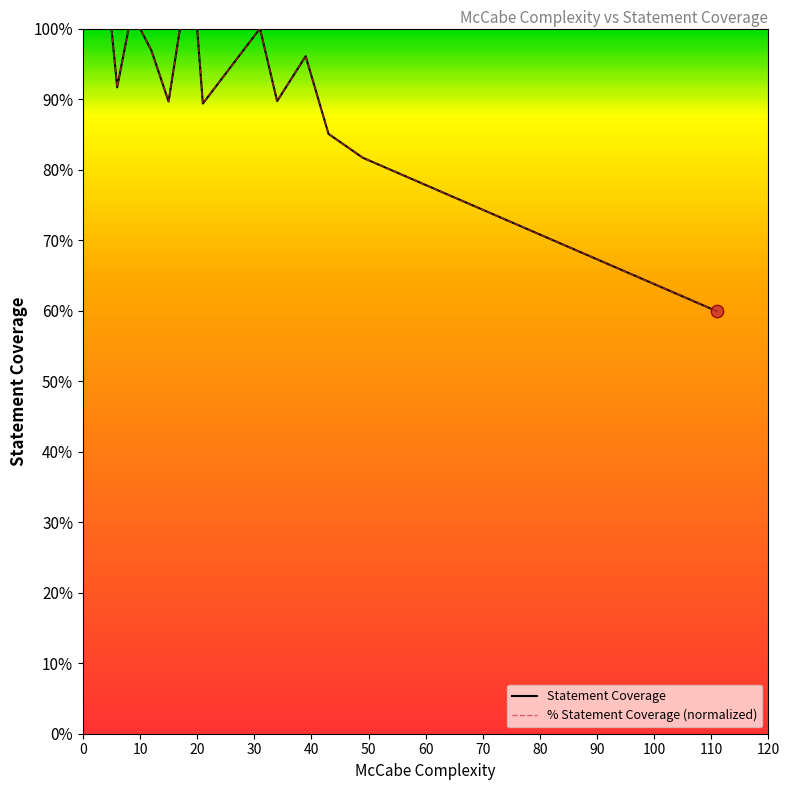

Which series reaches the maximum Y coordinate?

Statement Coverage